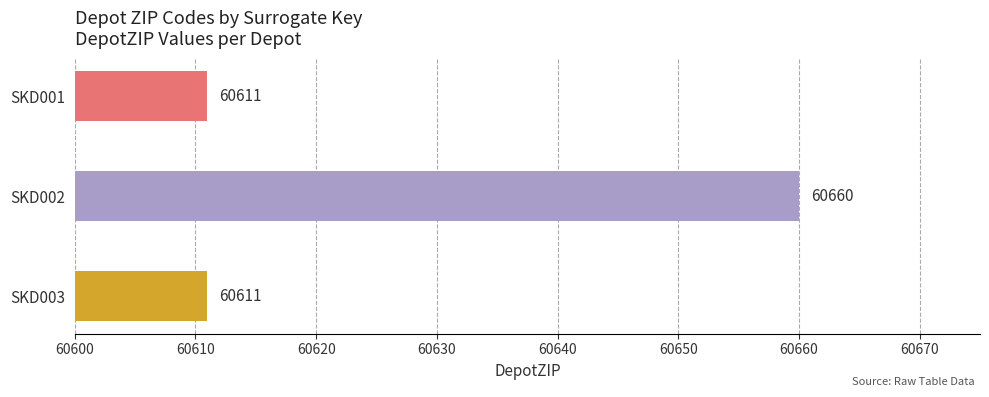

Reading top to bottom, transcribe all the data shown in this chart.

60611	60660	60611